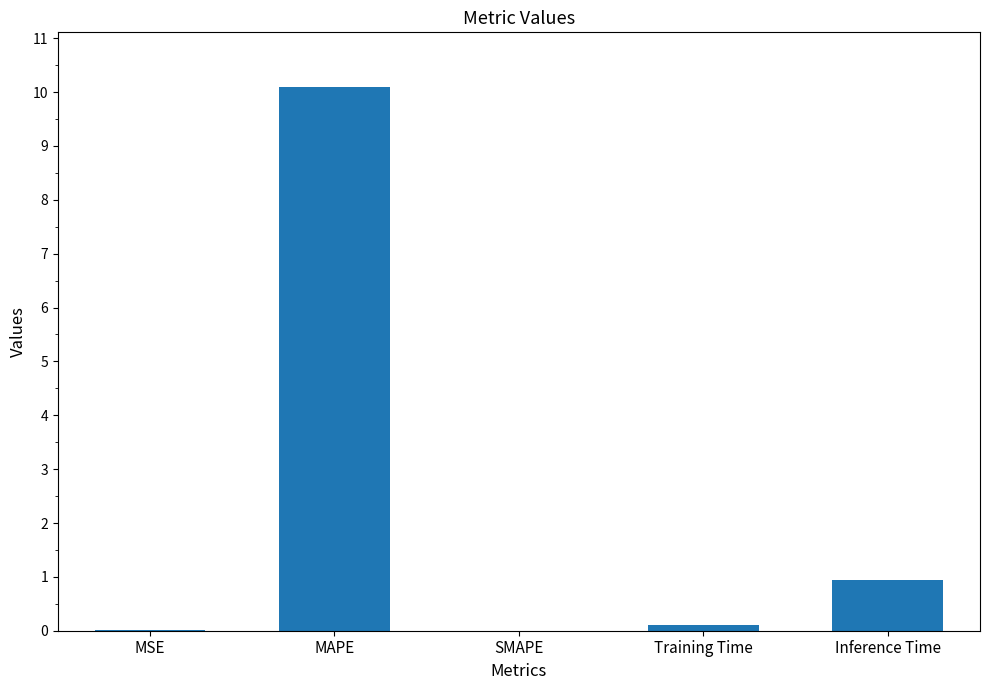

The chart shows a value of -4.7 at SMAPE. True or false?

False